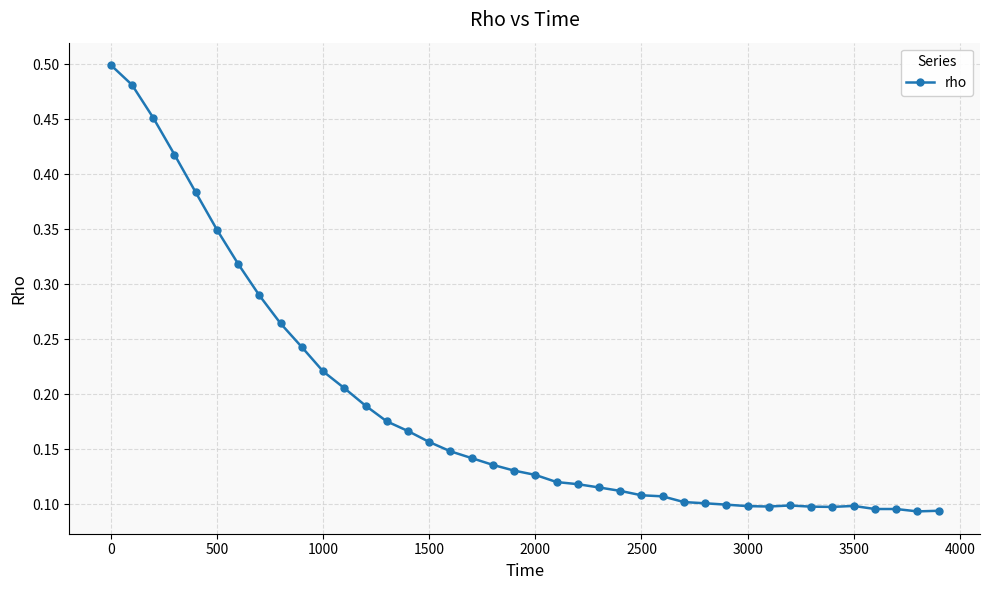

Count the values in the range 0 to 1.

40